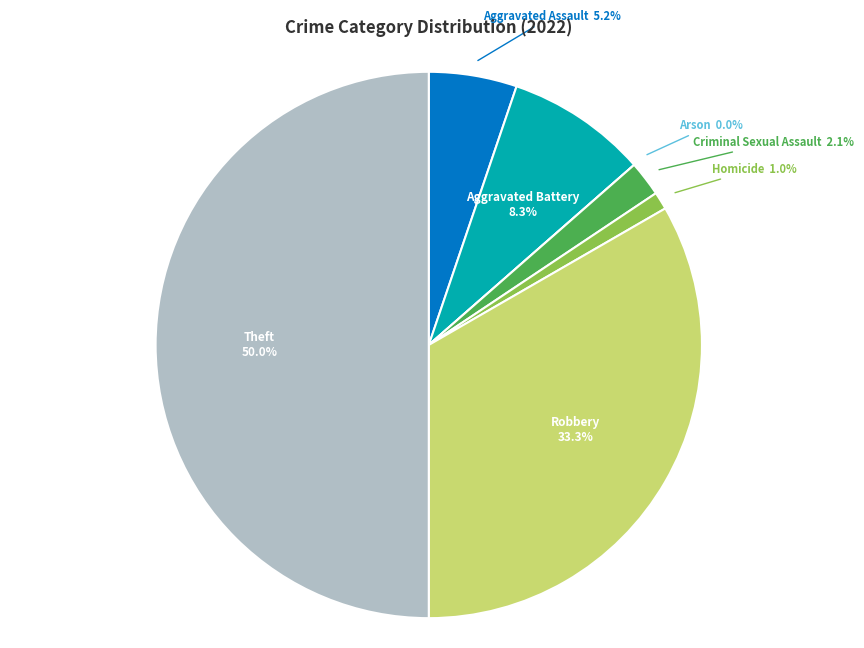

Is it true that Theft is 37% of the pie?

False